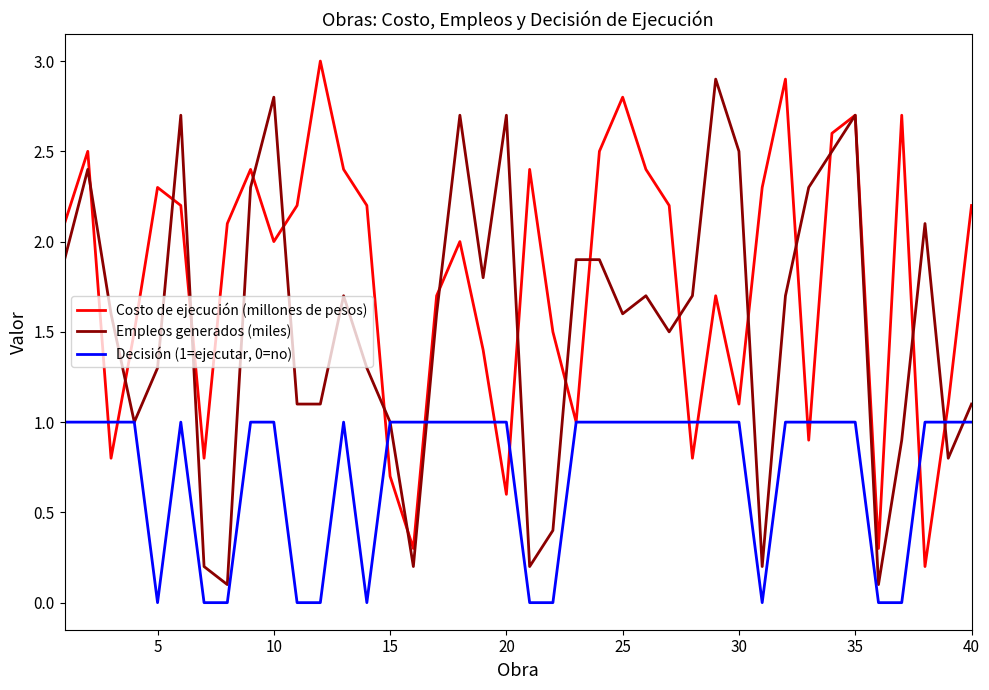

What is the sum of all Decisión (1=ejecutar, 0=no) values?

29.0